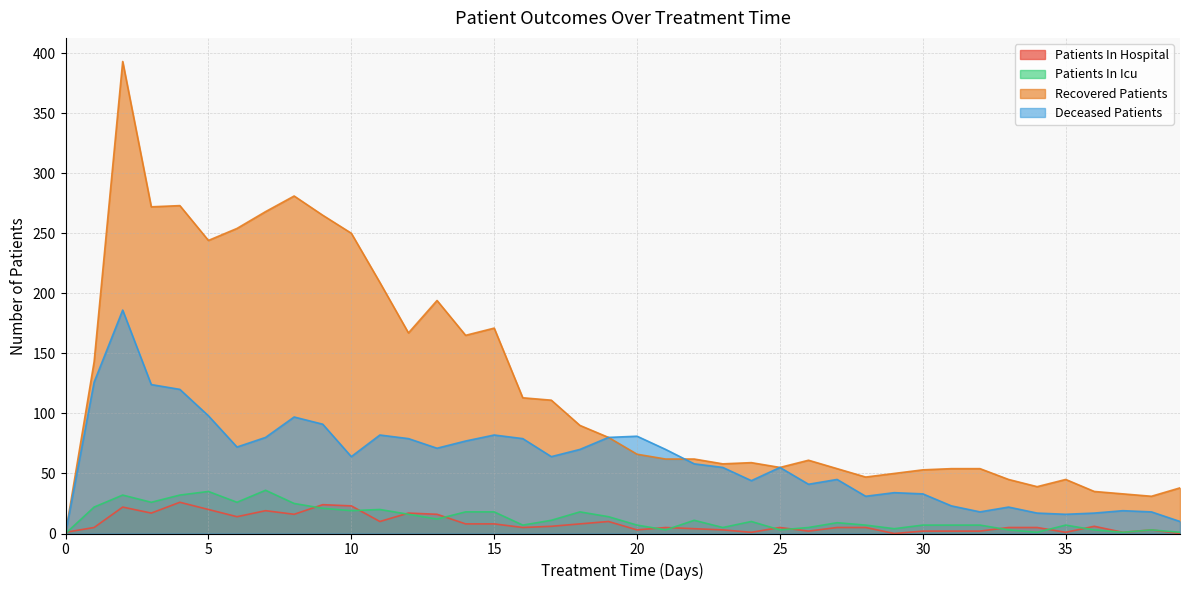

Which category has the lowest value across all series?

29